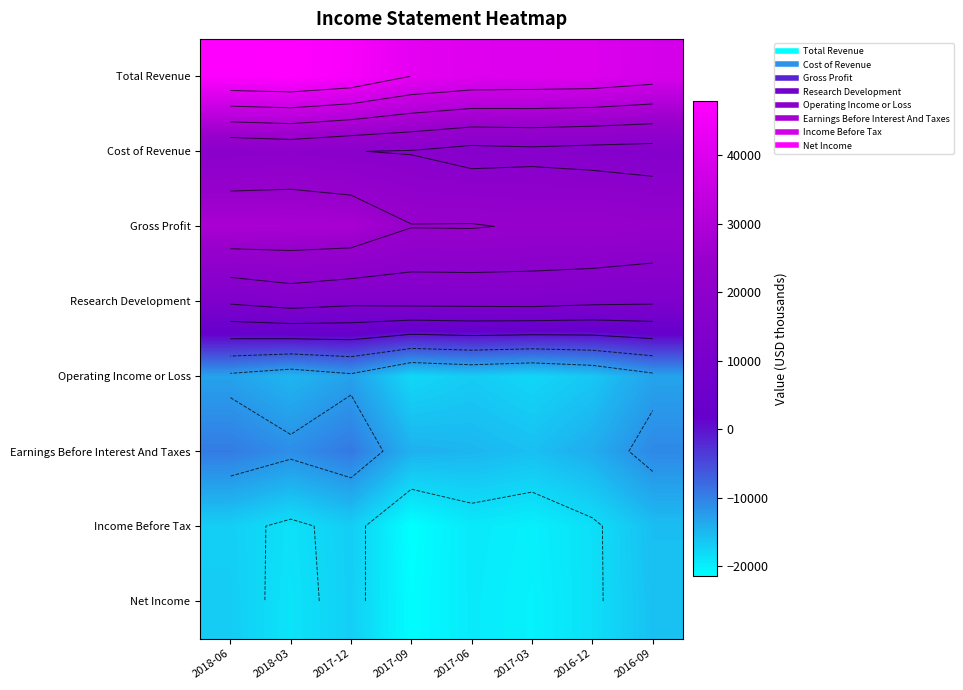

Which category has the lowest value across all series?

2017-09